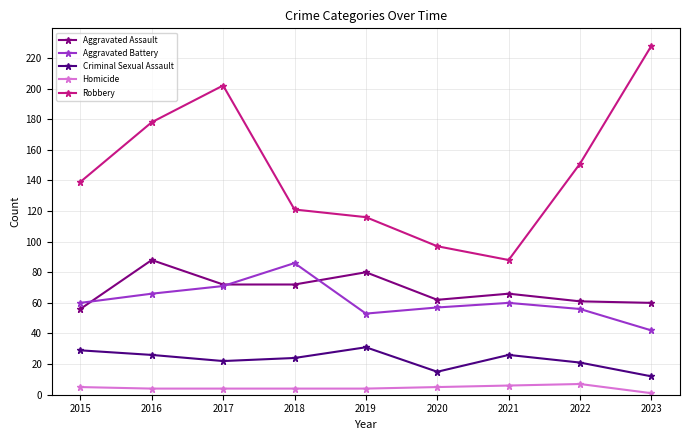

Does the chart display data point markers on the line(s)?

Yes